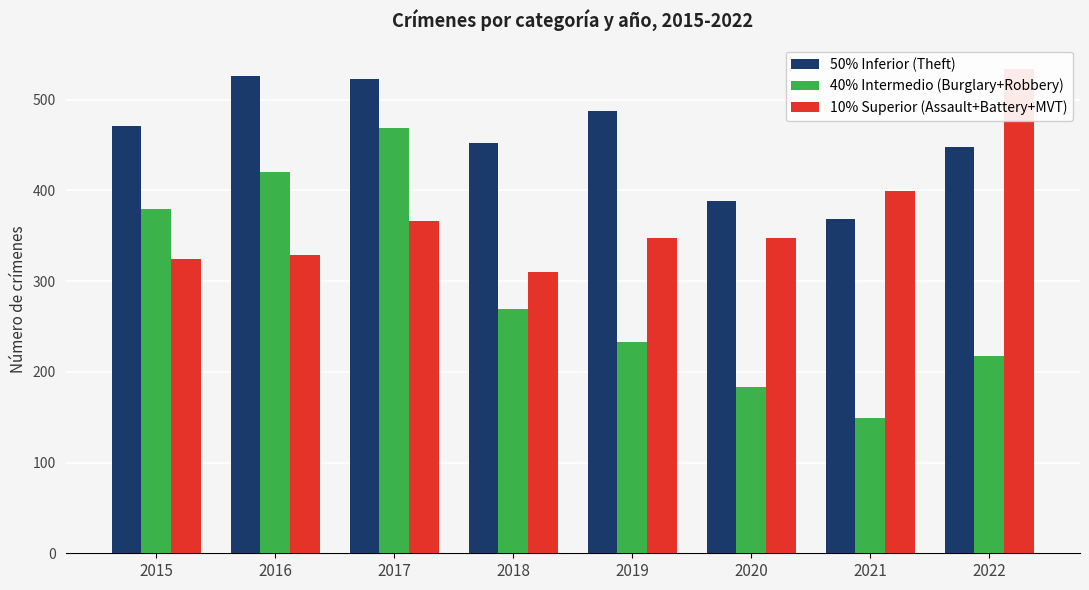

What is the value of the 10% Superior (Assault+Battery+MVT) bar at the 8th from the left?

534